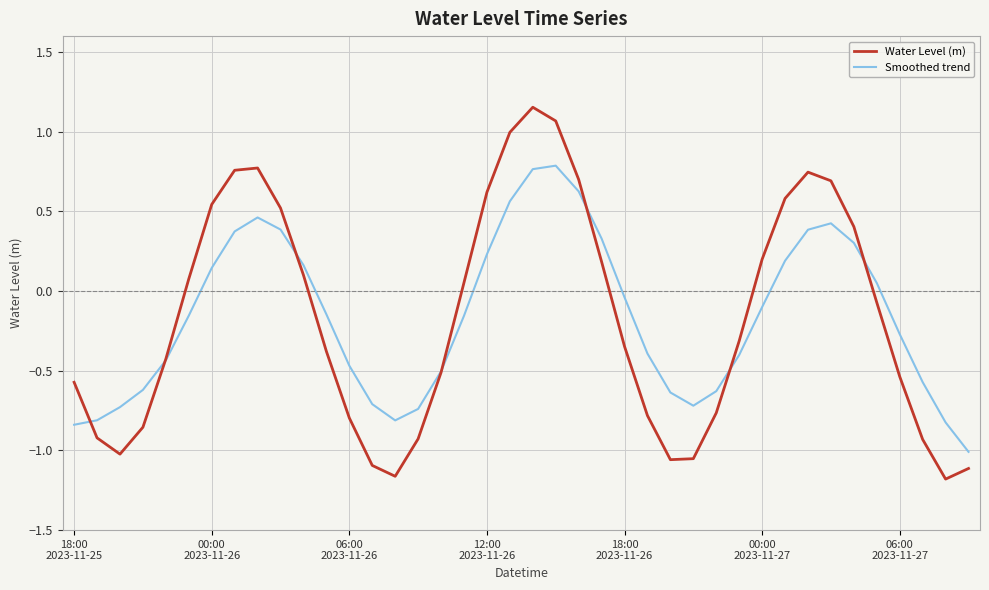

Rank the series by their maximum value, from highest to lowest.

Water Level (m), Smoothed trend